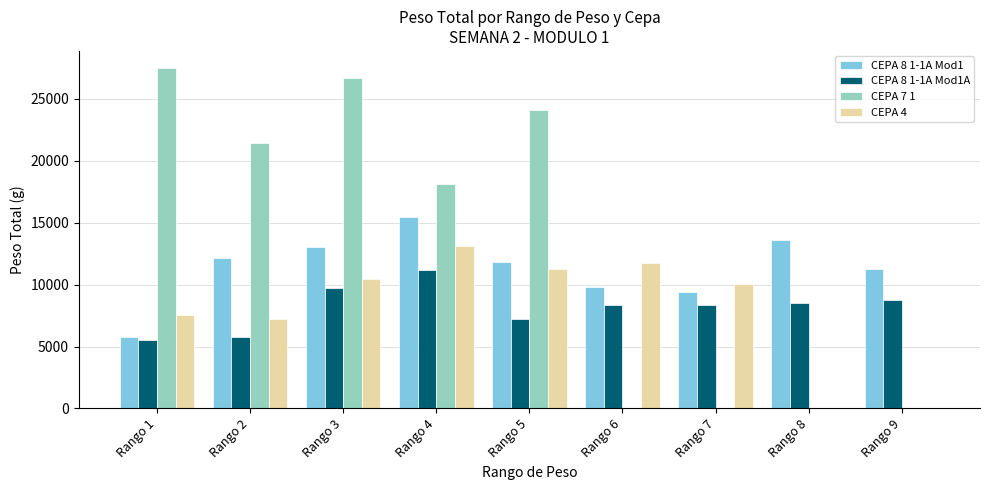

The value of CEPA 7 1 at Rango 8 is -10016. True or false?

False